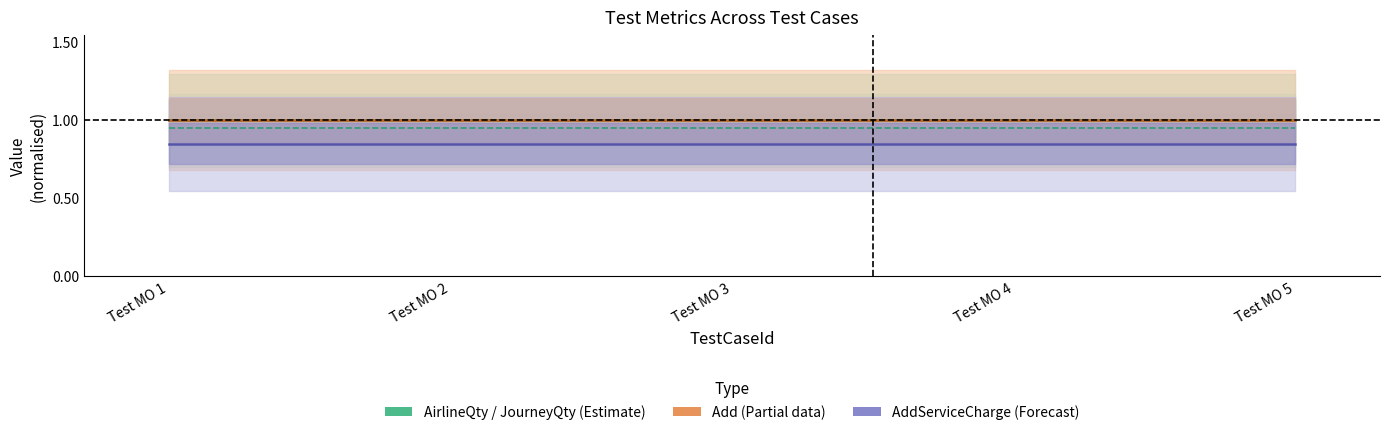

True or false: JourneyQty and Add cross at least once.

False